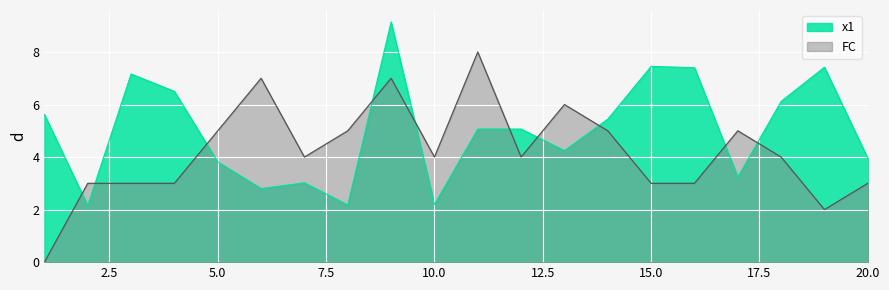

What are all the series names shown in the legend?

x1, FC